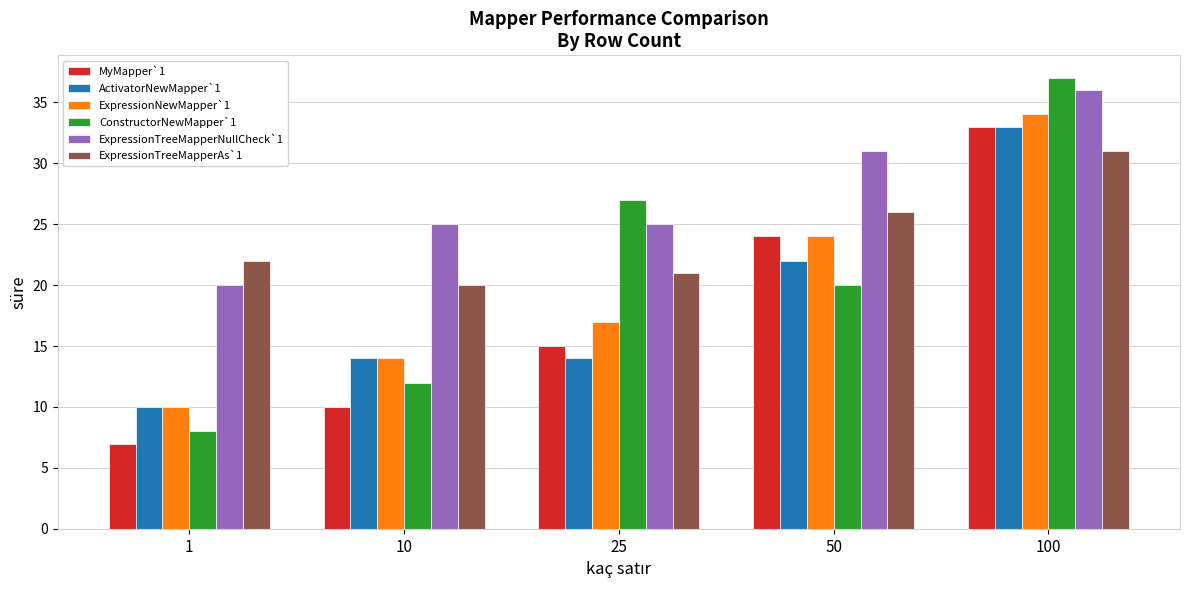

What is the difference between the highest and lowest values at 1?

15